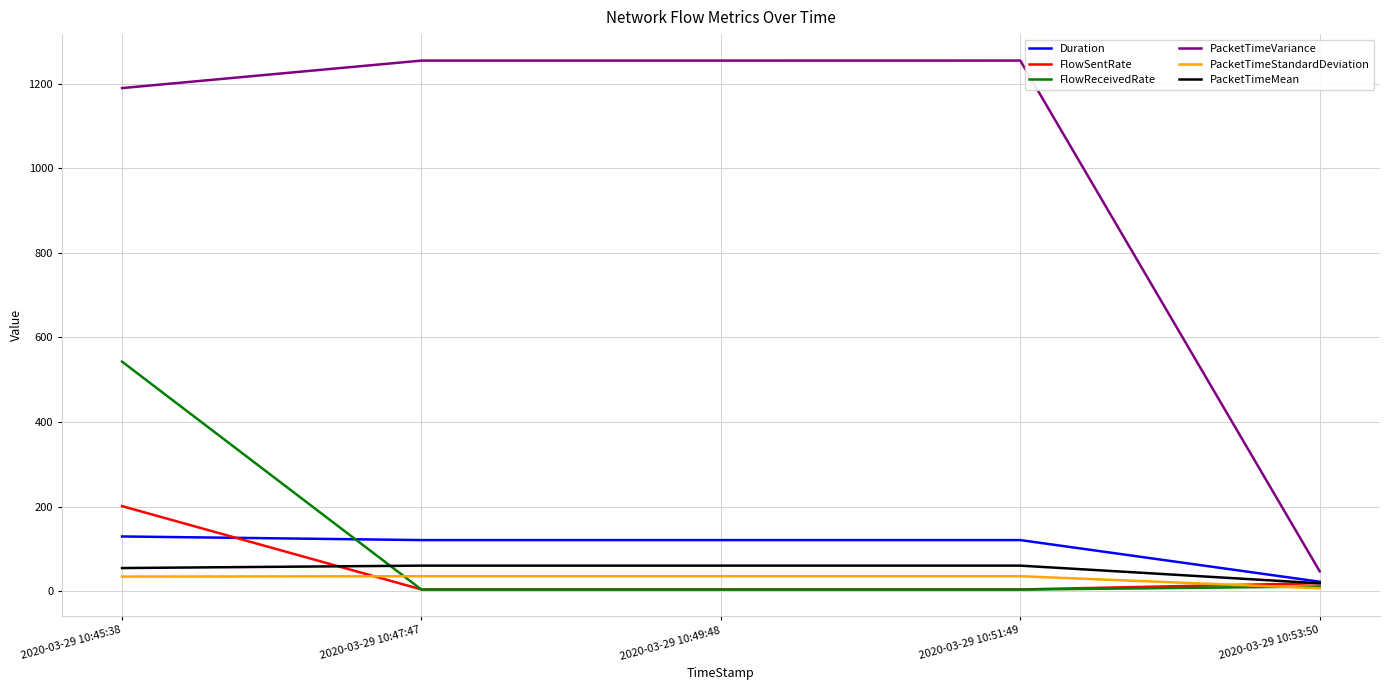

At which label is FlowReceivedRate closest to 273?

2020-03-29 10:53:50